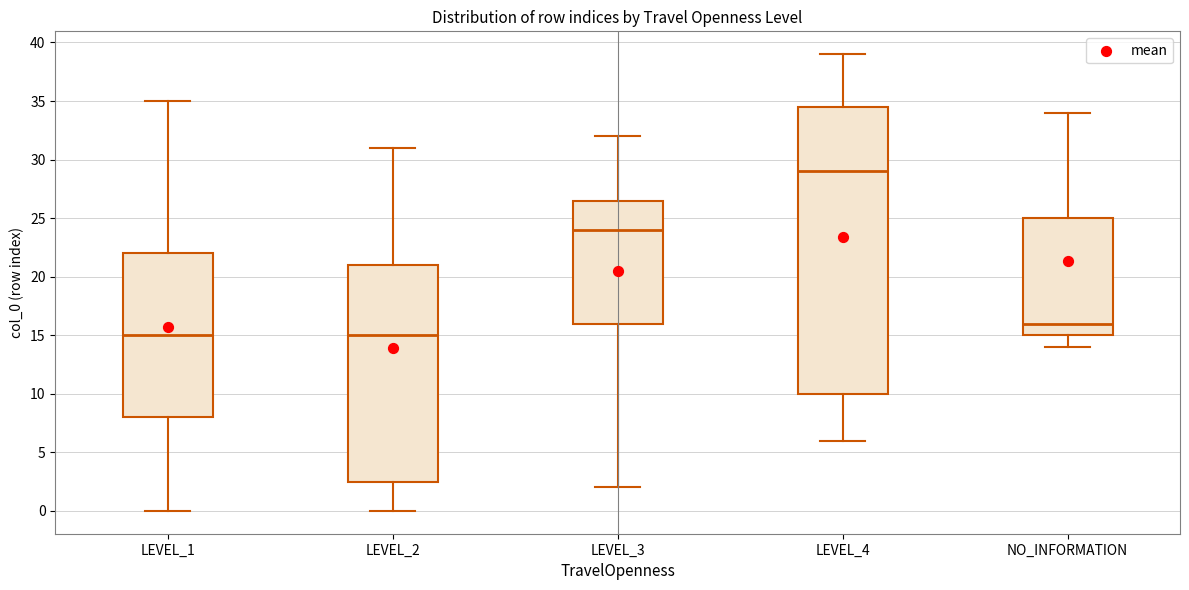

Reading left to right, transcribe this box plot: for each box, give where its median line is, the range the box spans, and where its two whiskers end, as read against the y-axis. The values are not printed on the chart, so give them approximately, as read against the axis.

LEVEL_1: median 15.0, box 8.0 to 22.0, whiskers 0.0 to 35.0
LEVEL_2: median 15.0, box 2.5 to 21.0, whiskers 0.0 to 31.0
LEVEL_3: median 24.0, box 16.0 to 26.5, whiskers 2.0 to 32.0
LEVEL_4: median 29.0, box 10.0 to 34.5, whiskers 6.0 to 39.0
NO_INFORMATION: median 16.0, box 15.0 to 25.0, whiskers 14.0 to 34.0